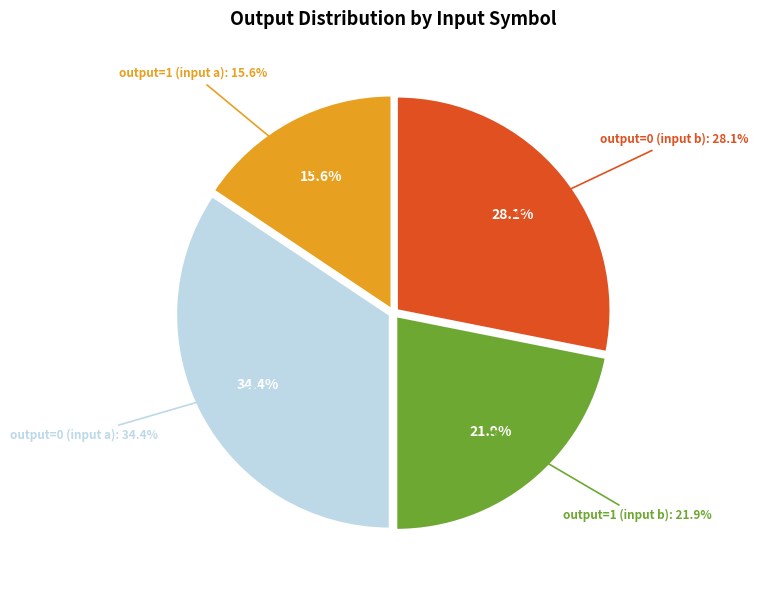

To the nearest percent, what is the difference between the largest and smallest slice percentages?

19%